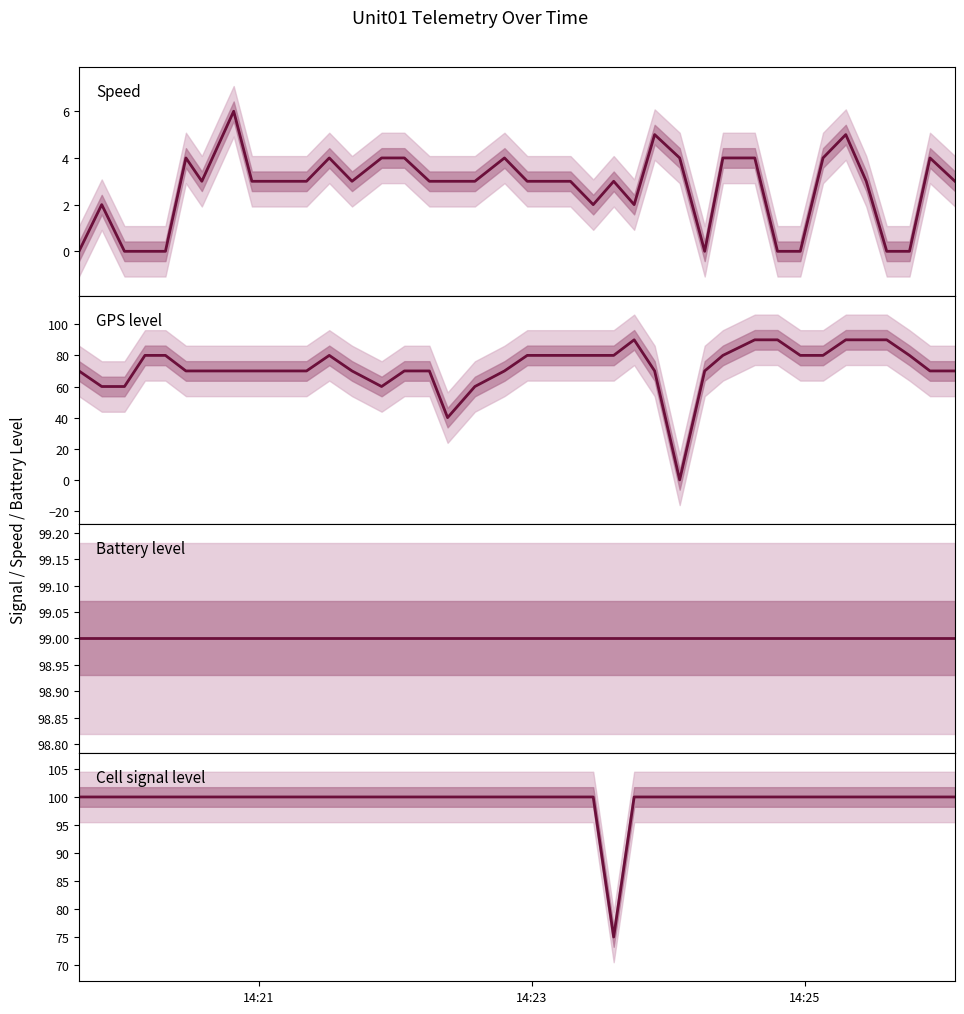

What is the maximum value shown in the chart?

100